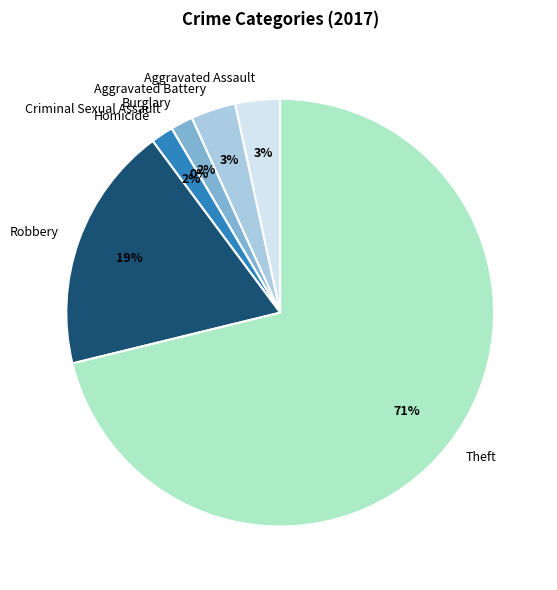

To the nearest percent, what is the difference between the largest and smallest slice percentages?

71%